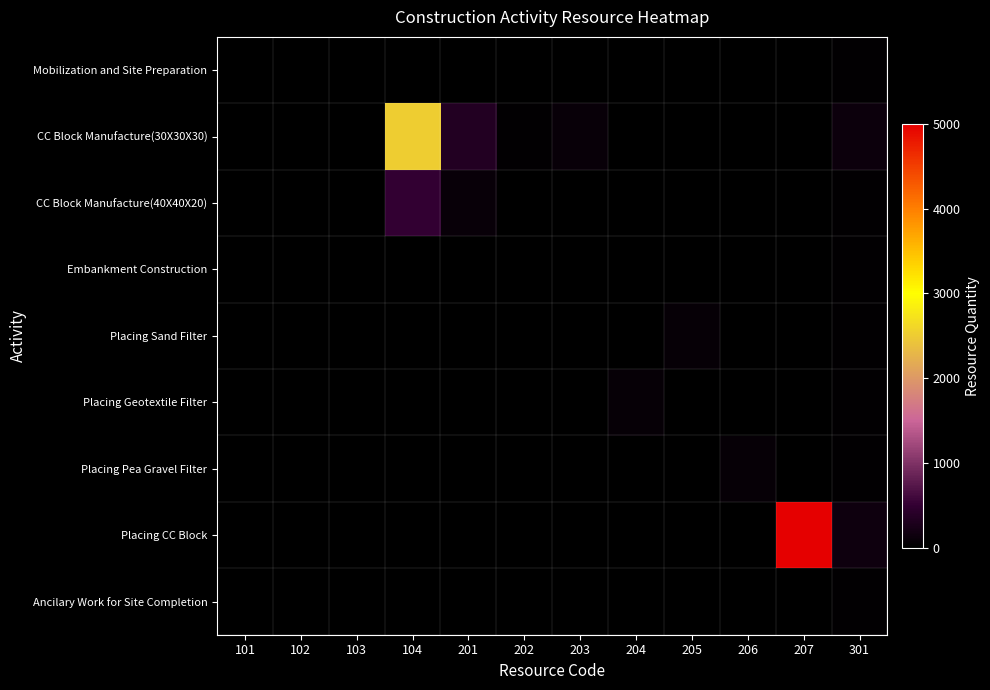

What is the difference between the highest and lowest values at 202?

36